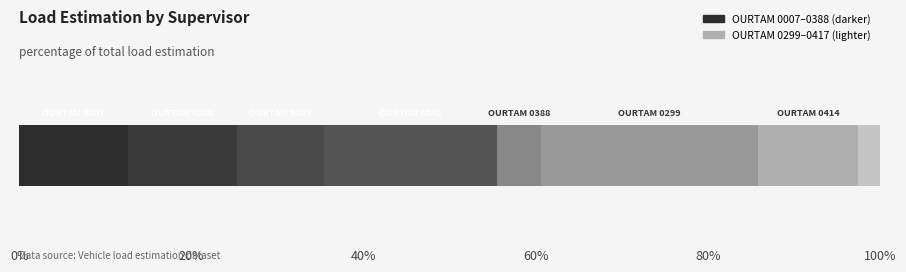

How many distinct data groups are displayed?

8